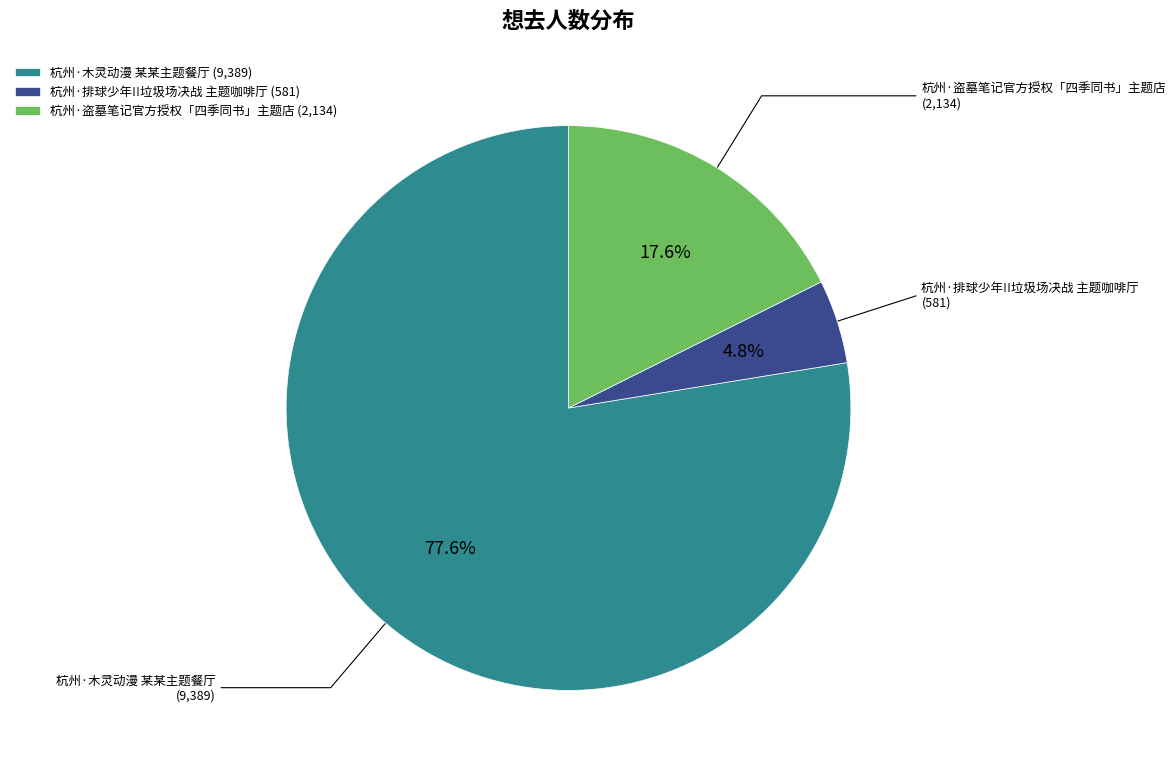

What is the ratio of the value at 杭州·盗墓笔记官方授权「四季同书」主题店 to the value at 杭州·排球少年!!垃圾场决战 主题咖啡厅?

3.7